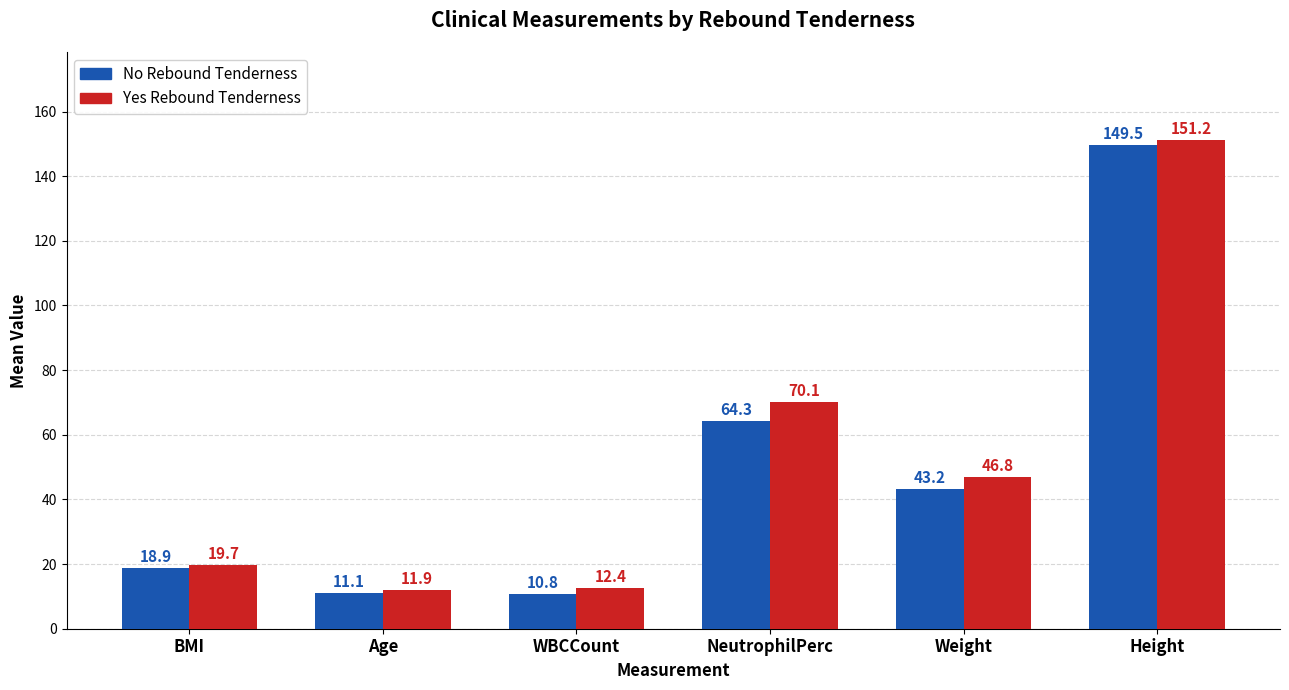

What is the spread (max minus min) of values at Weight?

3.6